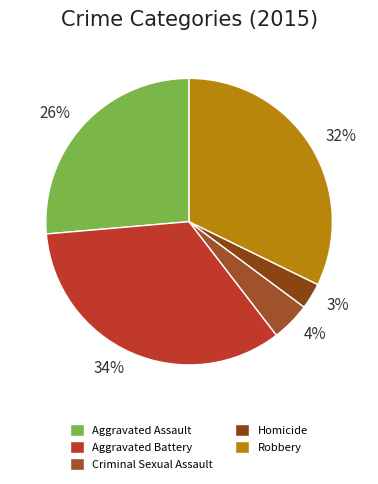

What is the smallest slice in the pie chart?

Homicide